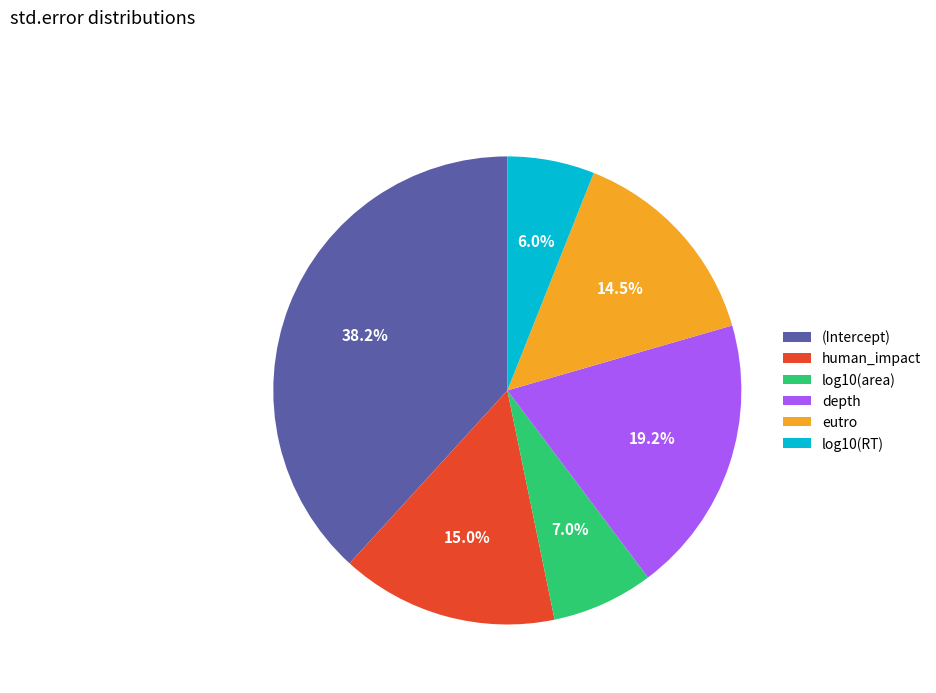

What is the smallest slice in the pie chart?

log10(RT)